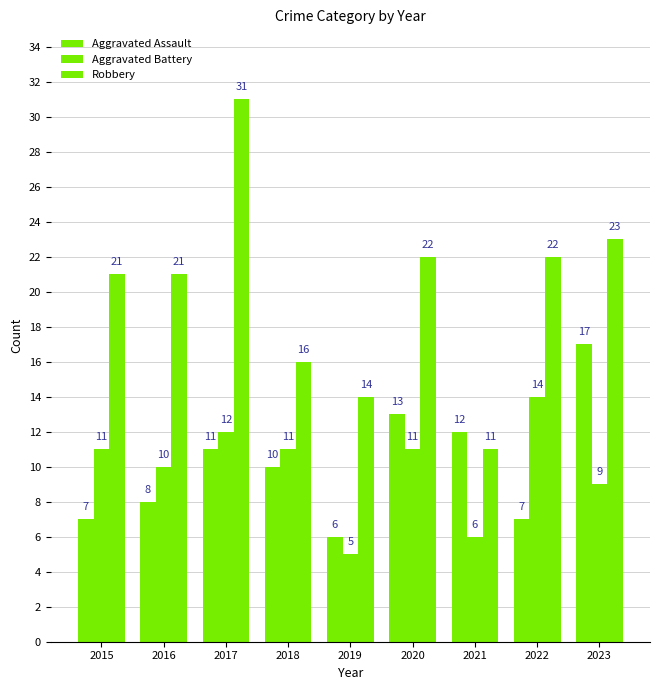

Reading left to right, list all the values displayed in this chart.

Aggravated Assault: 7	8	11	10	6	13	12	7	17
Aggravated Battery: 11	10	12	11	5	11	6	14	9
Robbery: 21	21	31	16	14	22	11	22	23